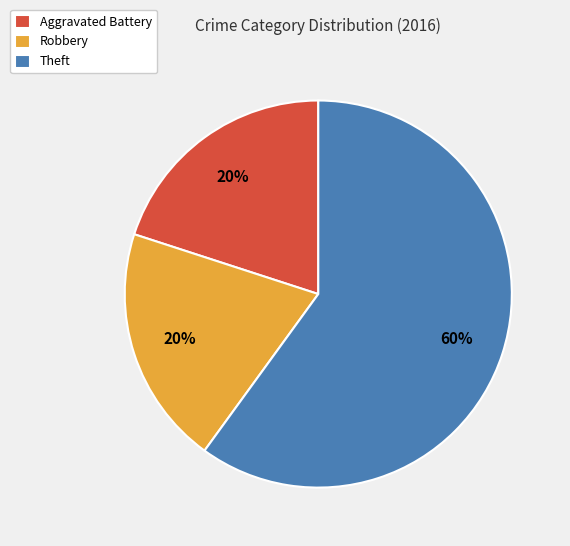

Which category has the biggest portion of the pie?

Theft